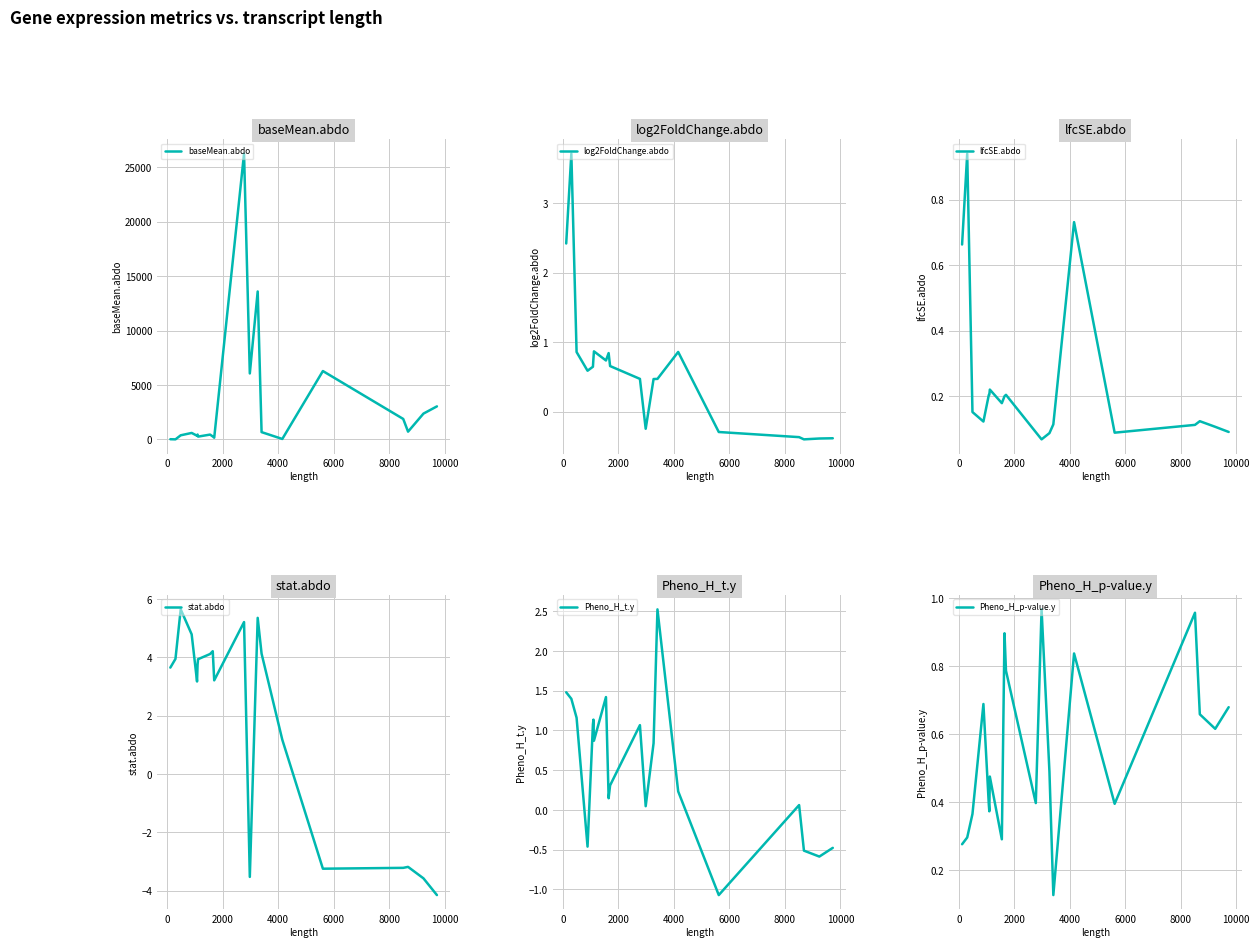

What is the highest value of the baseMean.abdo series?

26243.6